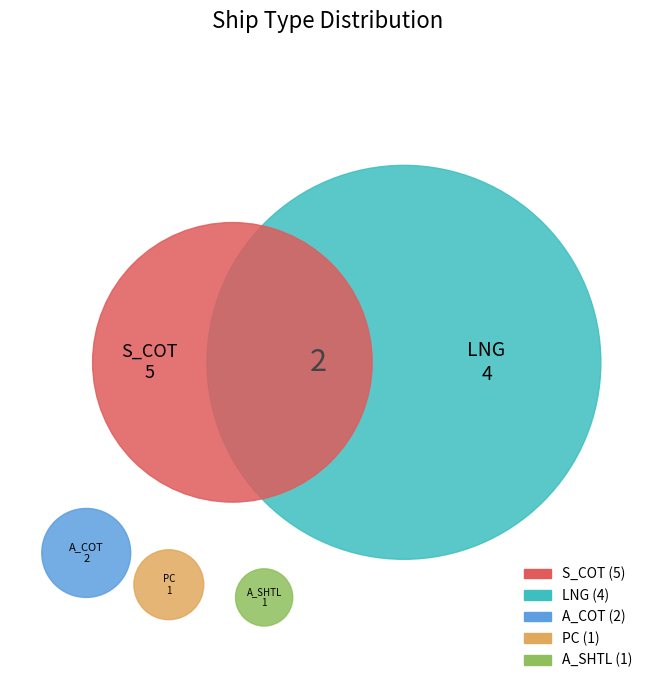

Which has a higher value, A_COT or PC?

A_COT